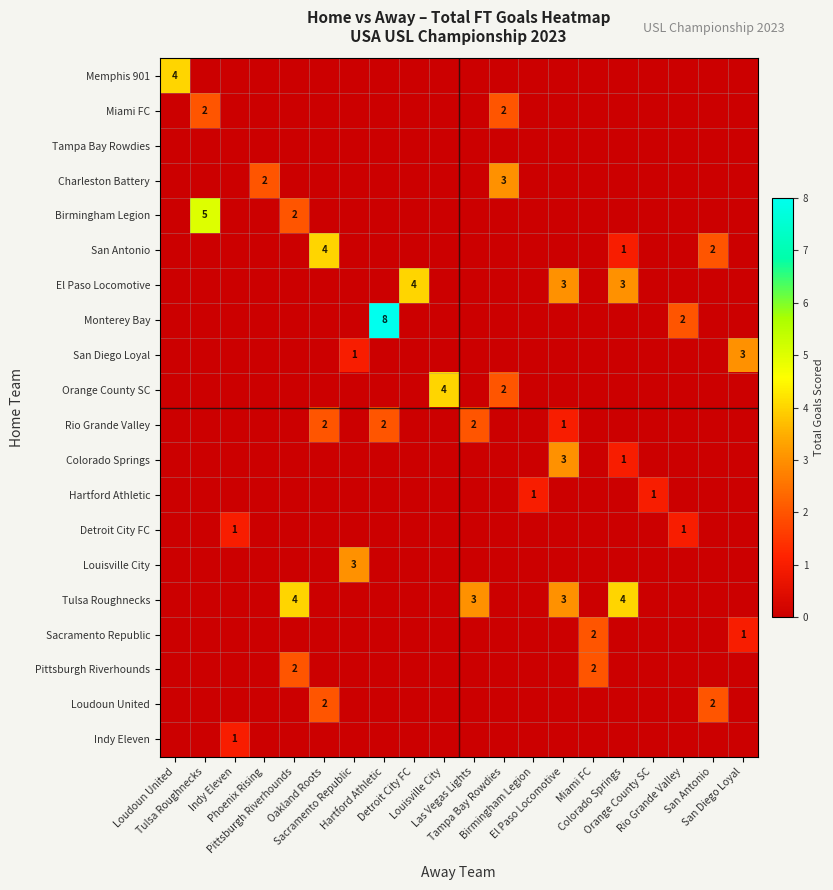

Between Orange County SC and San Antonio, which series saw the biggest shift?

San Antonio